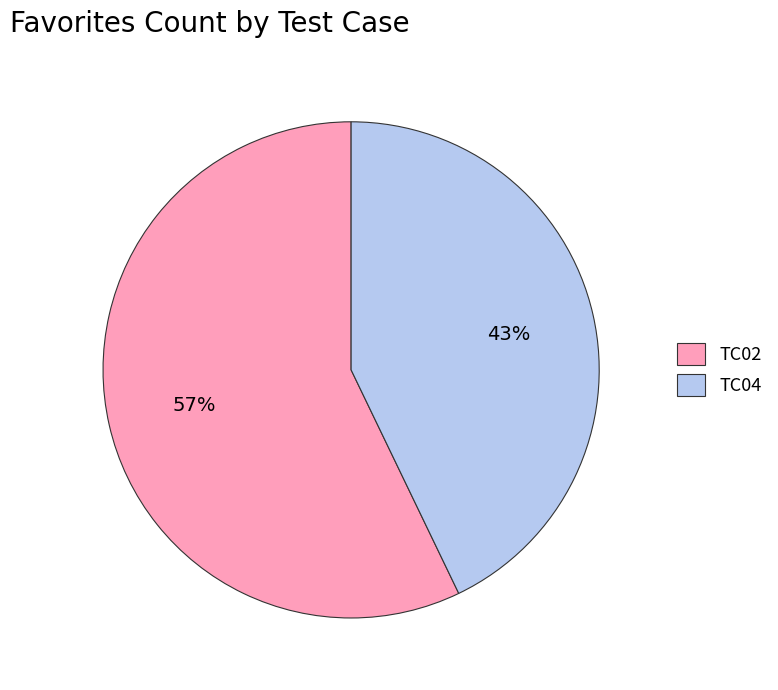

To the nearest percent, what portion does TC02 represent?

57%